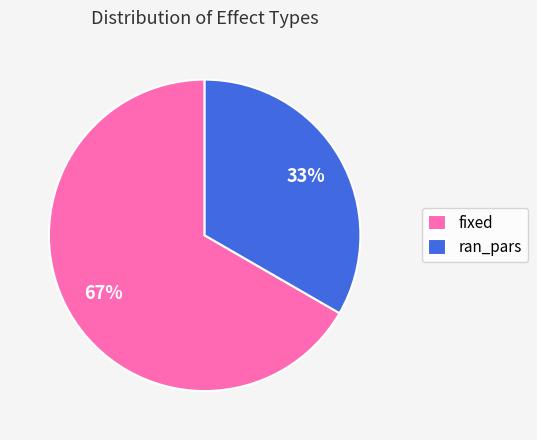

To the nearest percent, what portion does fixed represent?

67%